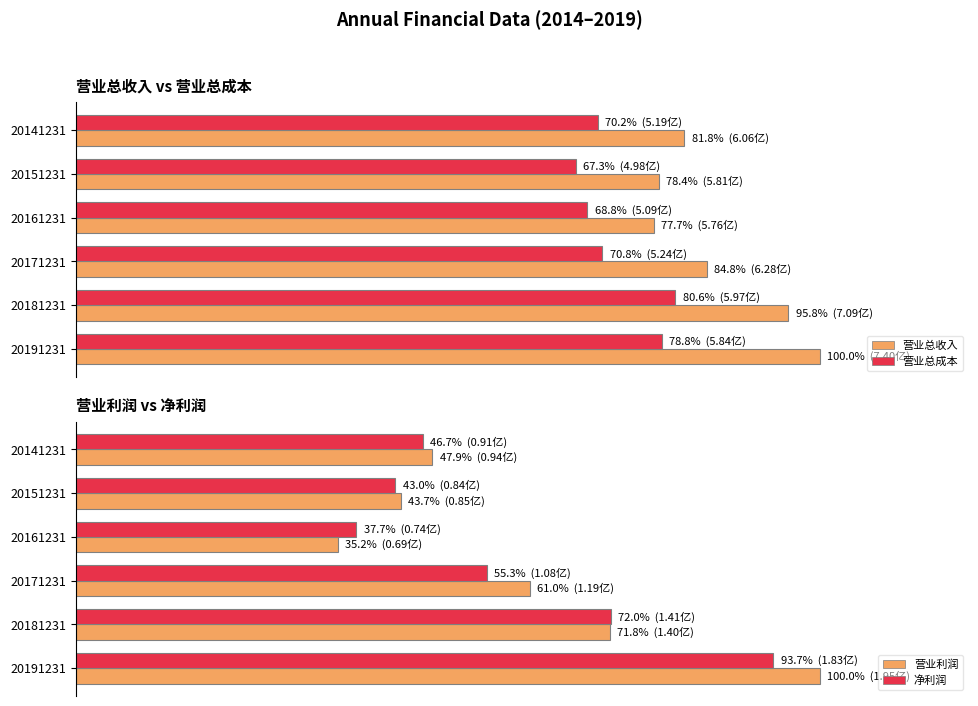

Reading right to left, list all the values displayed in this chart.

营业总收入: 100.0	95.8	84.8	77.7	78.4	81.8
营业总成本: 78.8	80.6	70.8	68.8	67.3	70.2
营业利润: 100.0	71.8	61.0	35.2	43.7	47.9
净利润: 93.7	72.0	55.3	37.7	43.0	46.7